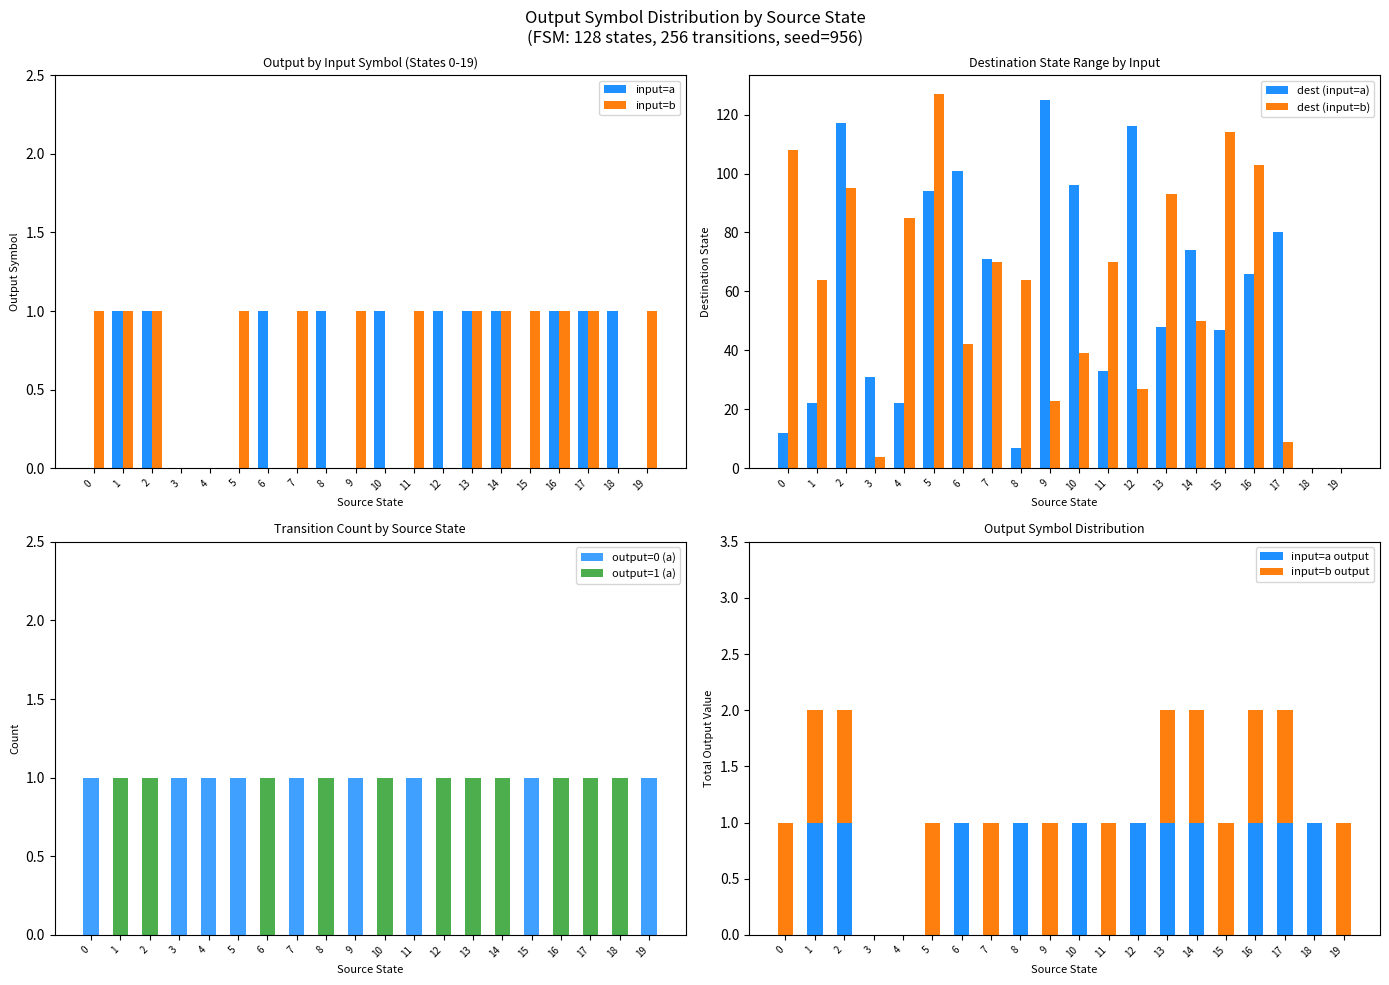

The input=a series shows 1 at 17. True or false?

True